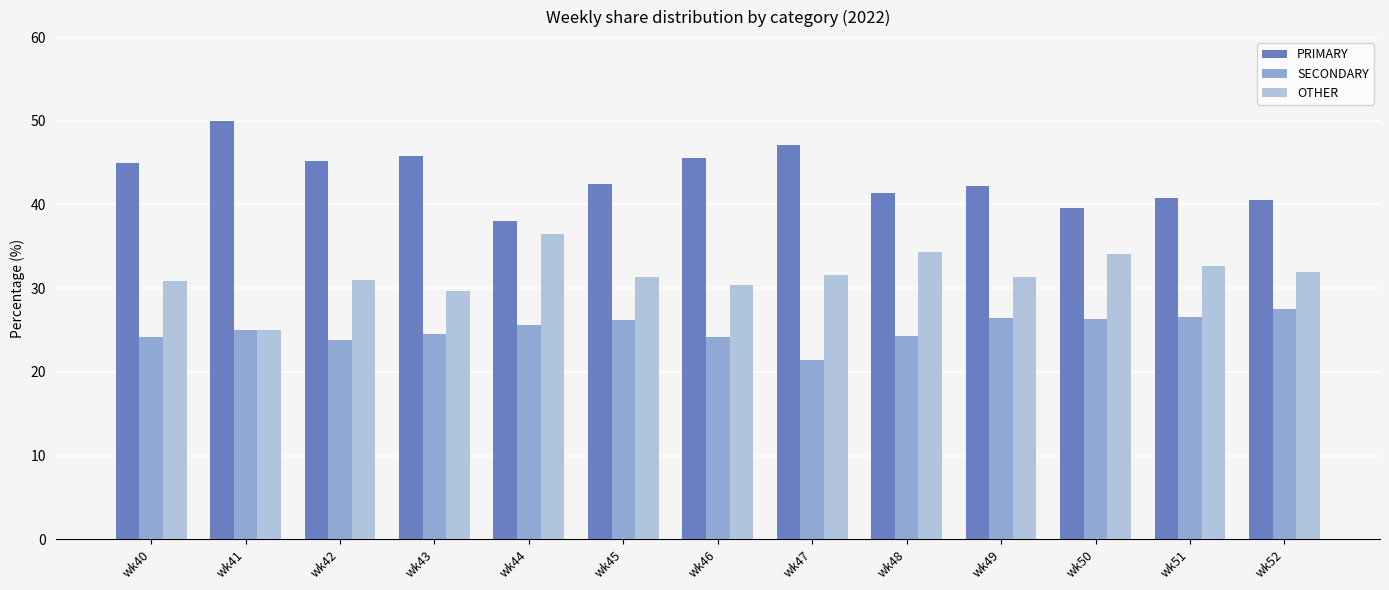

What is the sum of the PRIMARY values at wk51 and wk48?

82.2